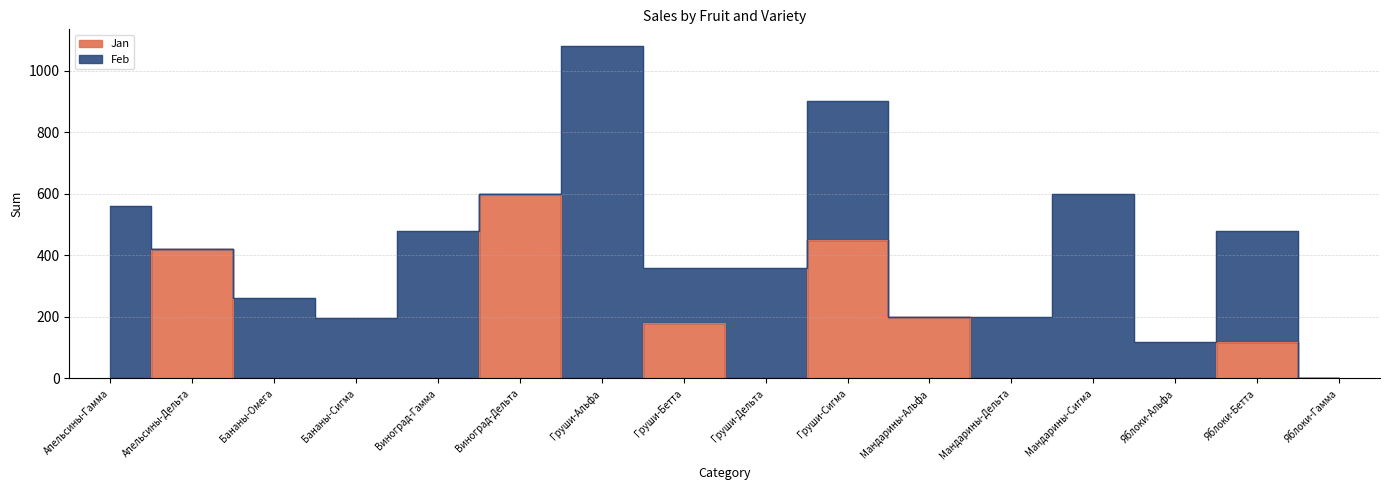

Which category has the lowest value across all series?

Апельсины-Гамма